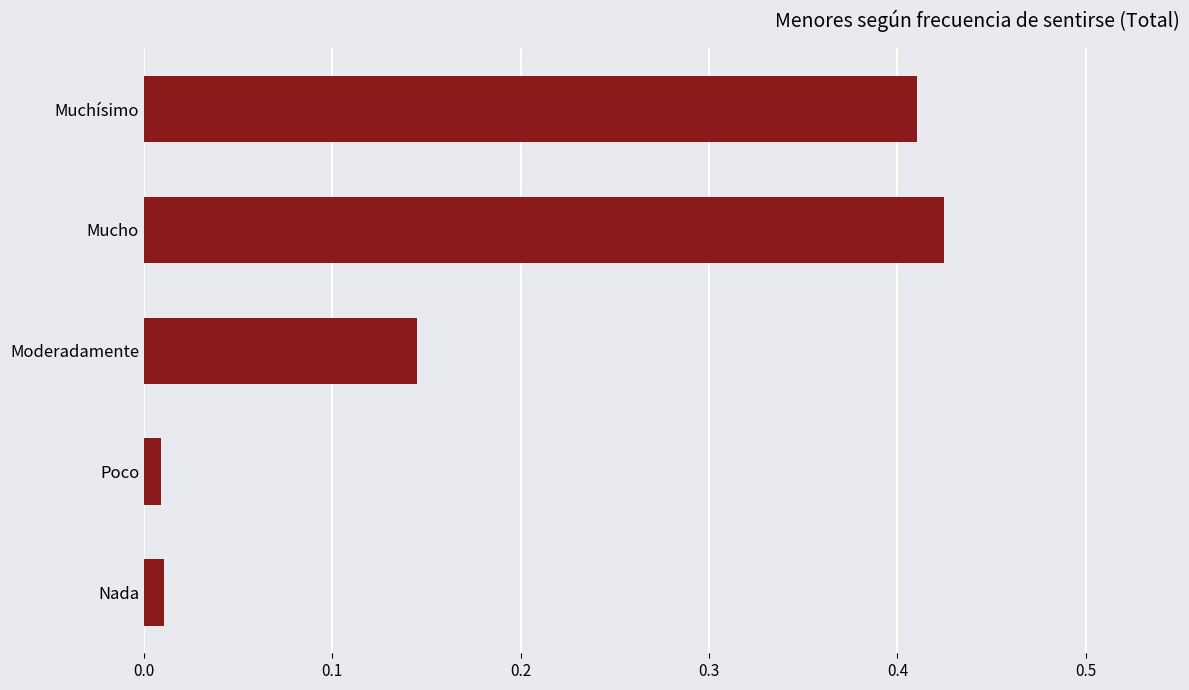

How many series are shown in this chart?

1